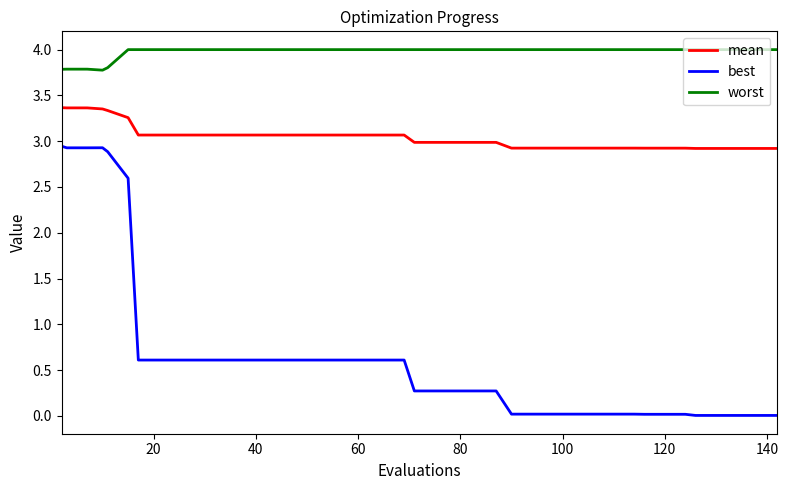

How many lines are shown in the chart?

3